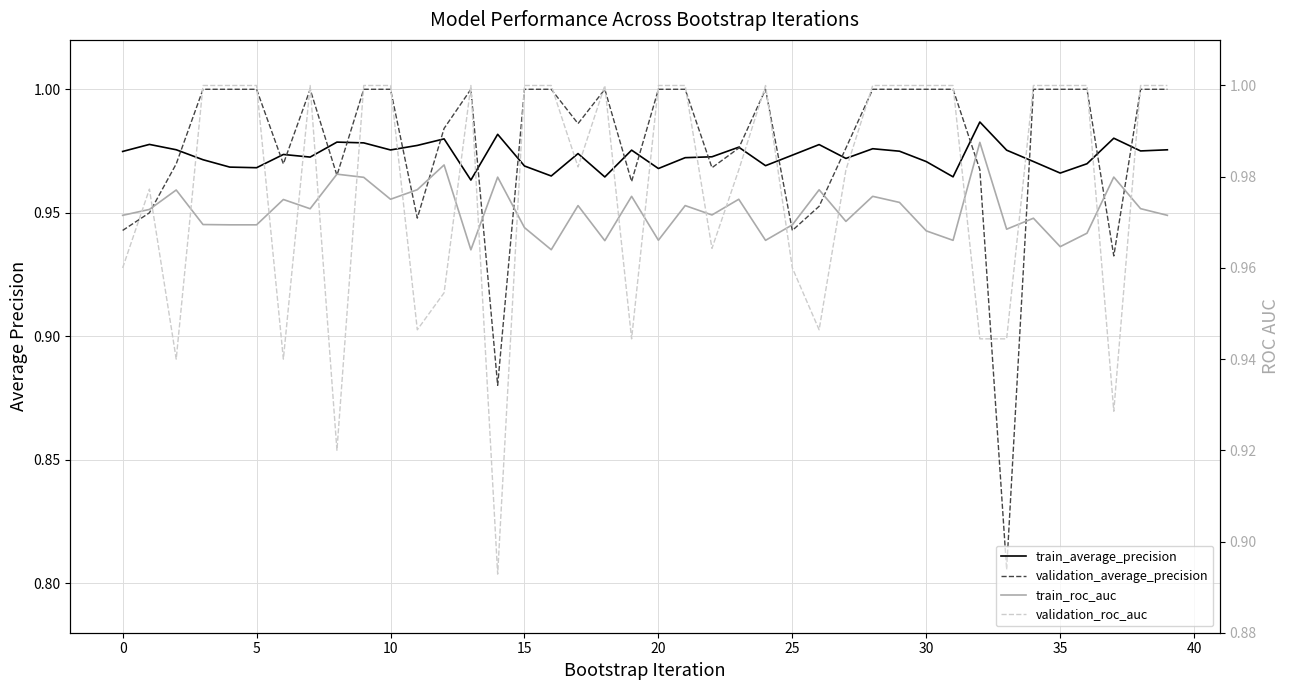

How many intersections are there between validation_roc_auc and train_average_precision?

19